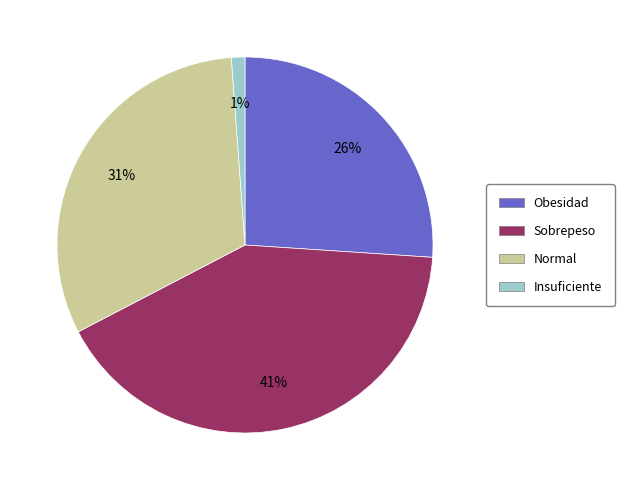

Is it true that Obesidad is 38% of the pie?

False